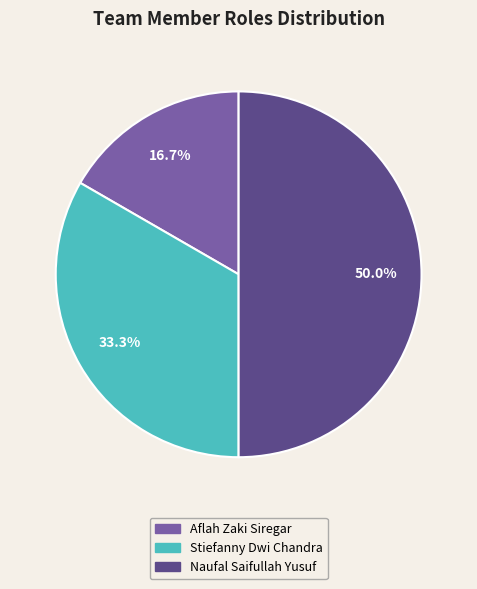

Which category has the biggest portion of the pie?

Naufal Saifullah Yusuf